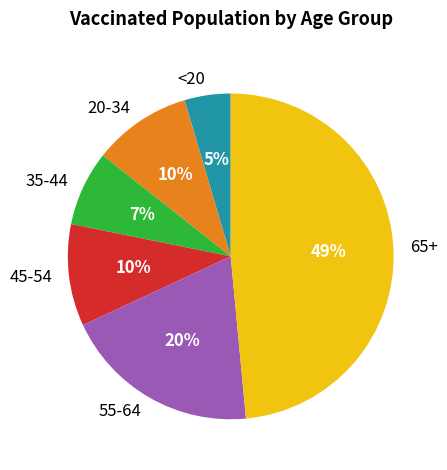

Combined, do 55-64 and 65+ account for over 50%?

Yes